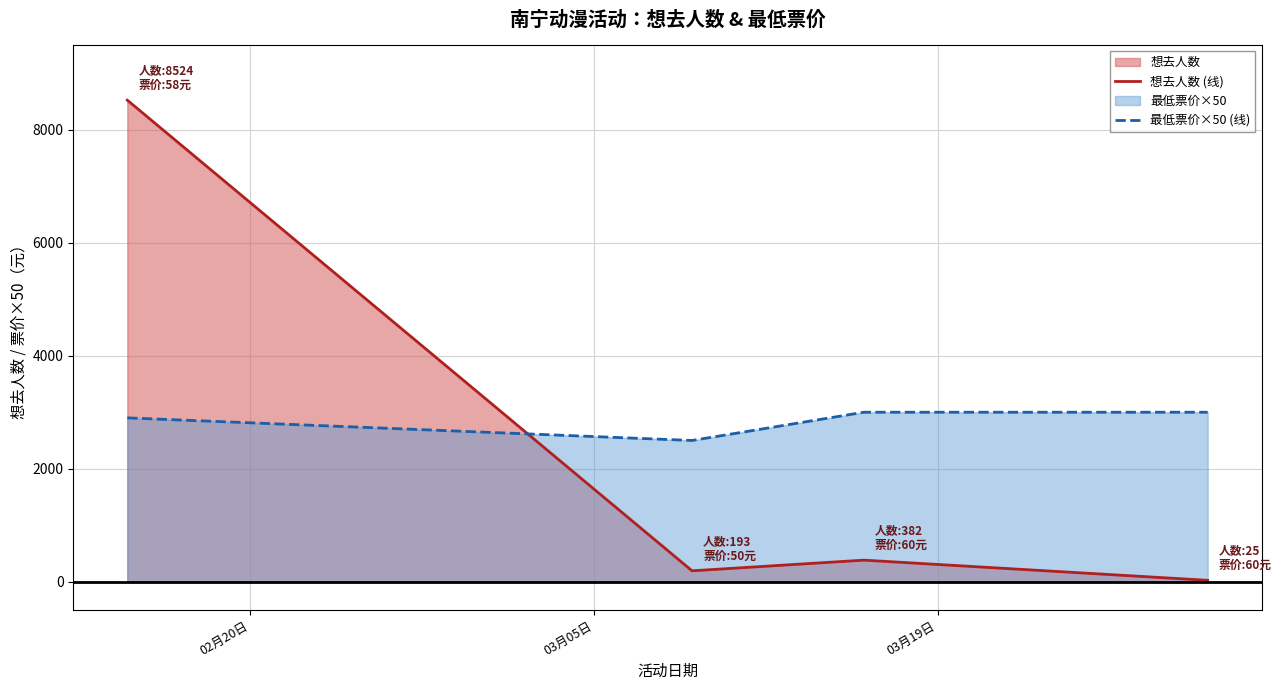

After their last crossing, which series has the higher values: 最低票价×50 (线) or 想去人数 (线)?

最低票价×50 (线)